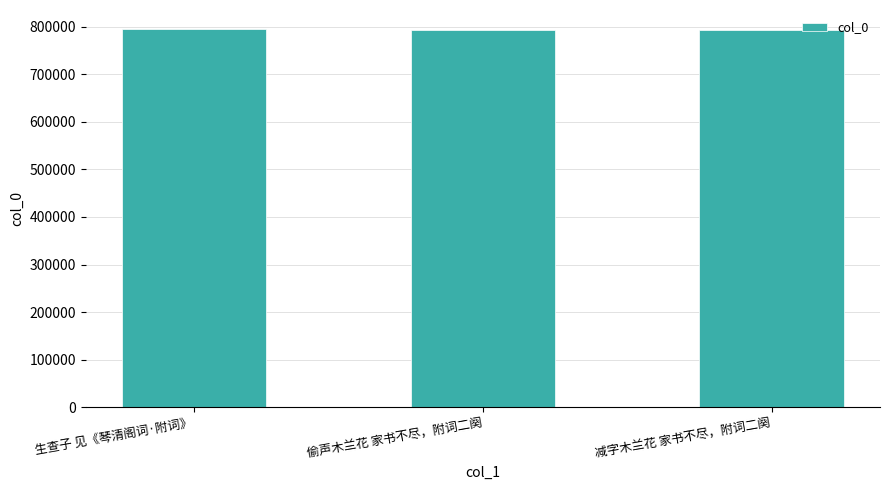

True or false: the data shows 1044174 at 生查子 见《琴清阁词·附词》.

False